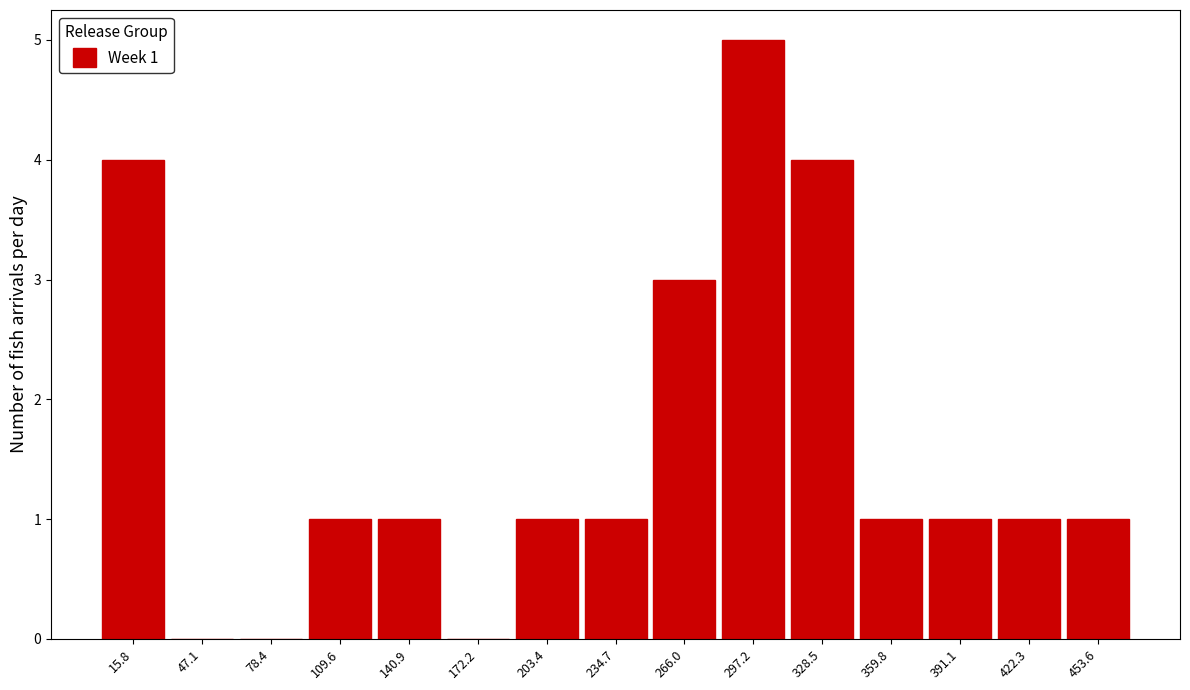

Which range on the x-axis has the tallest bar?

280 to 315